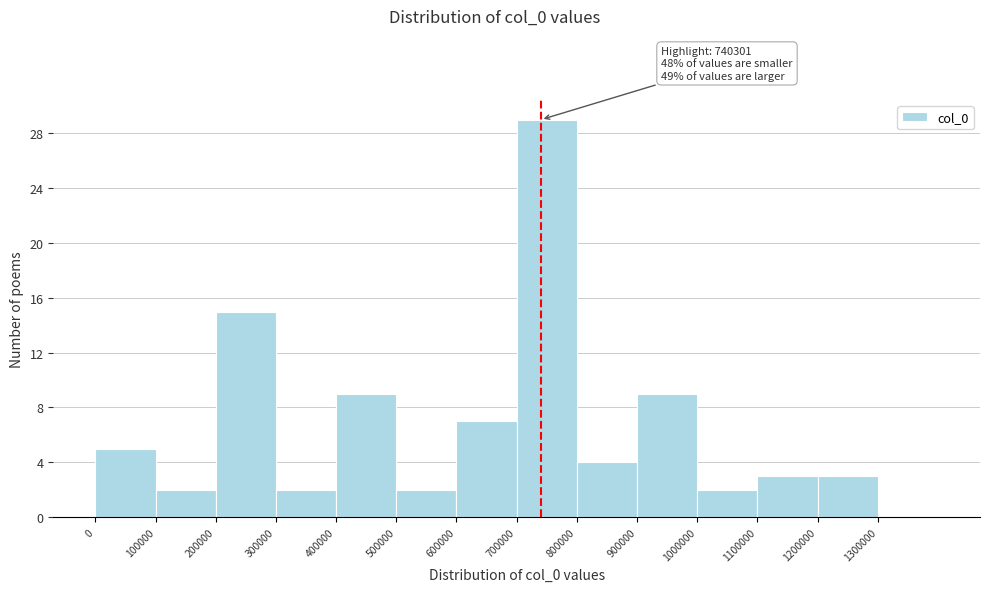

Which range on the x-axis has the tallest bar?

700000 to 800000